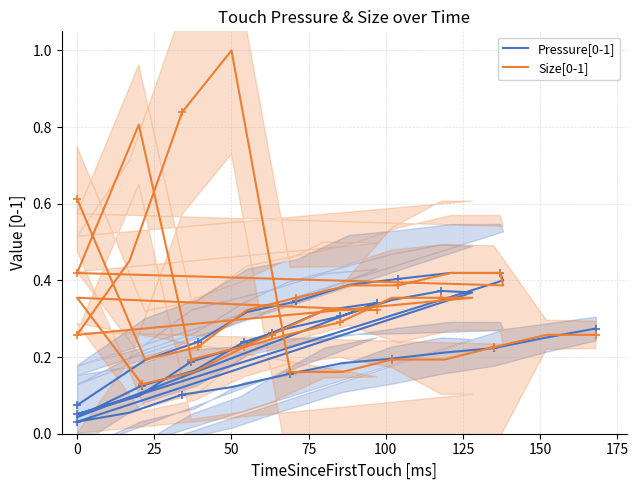

Rank the series by their average value, from highest to lowest.

Size[0-1], Pressure[0-1]